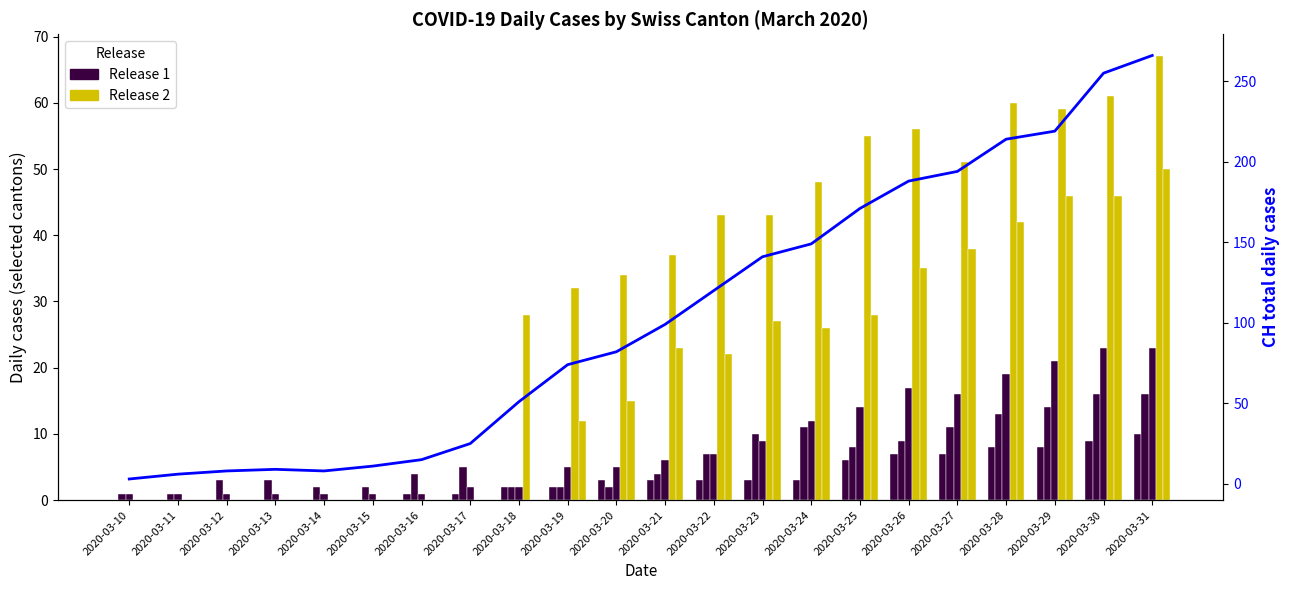

At which label does Release 2 reach its peak?

2020-03-31